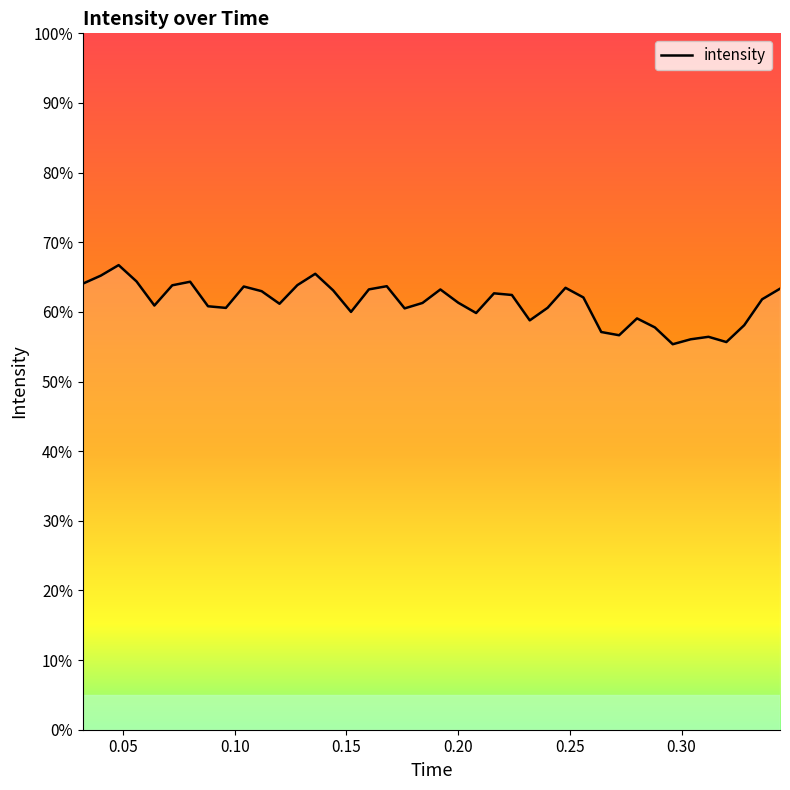

What is the smallest value displayed?

55.4